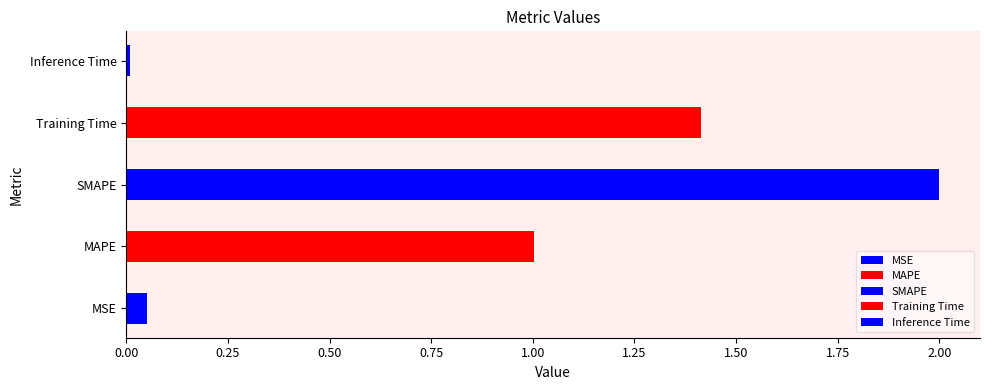

The chart shows a value of 1.6 at MAPE. True or false?

False